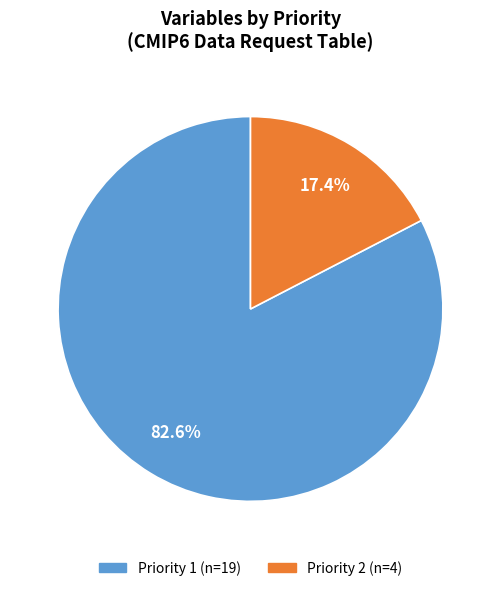

Is there any slice that represents more than half of the pie?

Yes